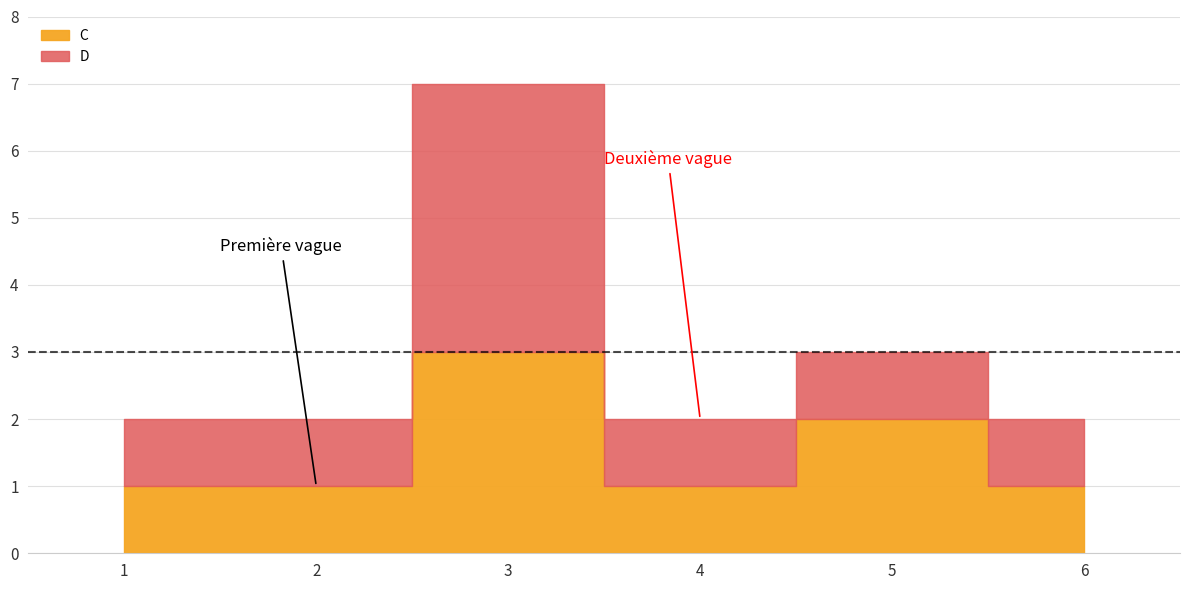

Reading right to left, extract all data points from this chart.

C: 6=1	5=2	4=1	3=3	2=1	1=1
D: 6=1	5=1	4=1	3=4	2=1	1=1